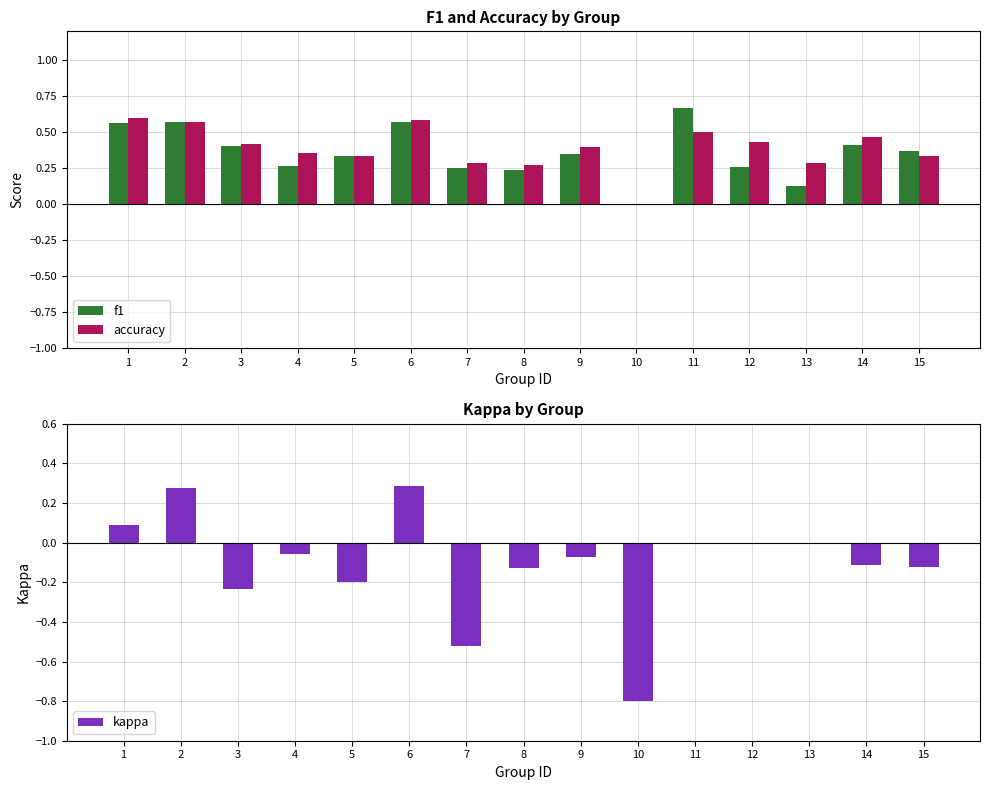

At which label is accuracy closest to 0?

10